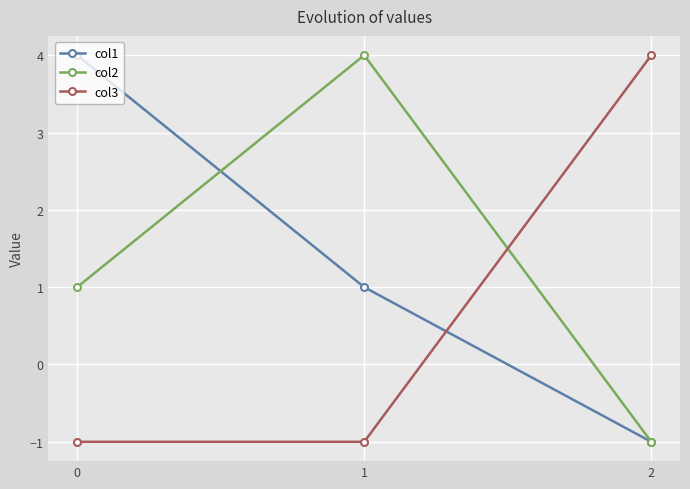

What is the sum of all col3 values?

2